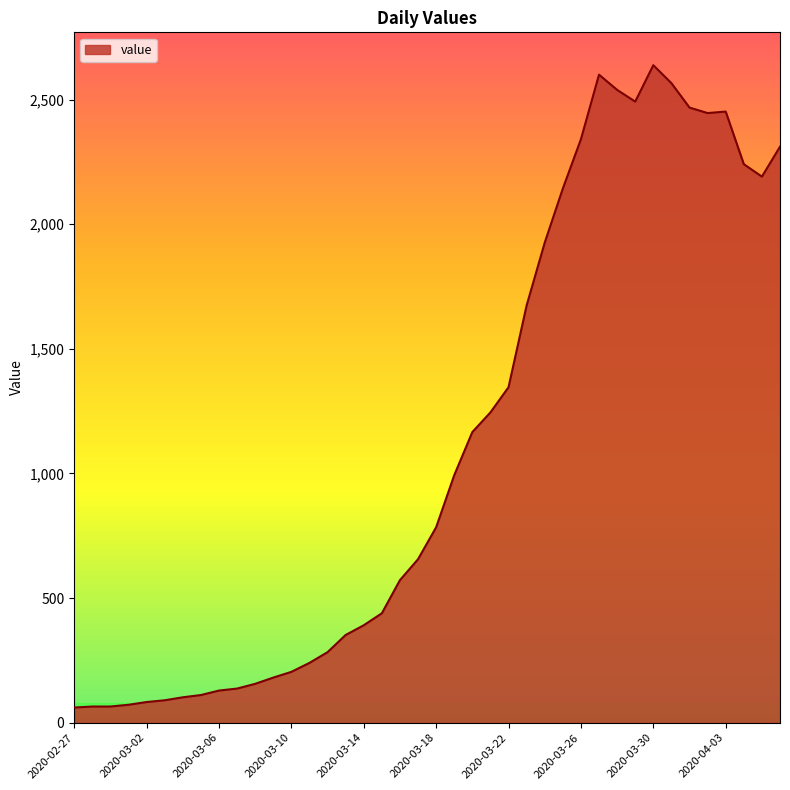

What is the maximum value shown in the chart?

2638